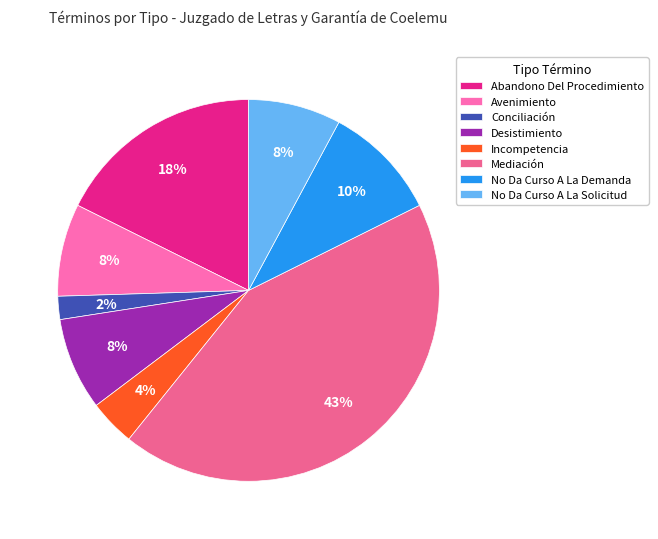

What percentage is the Conciliación slice, to the nearest percent?

2%